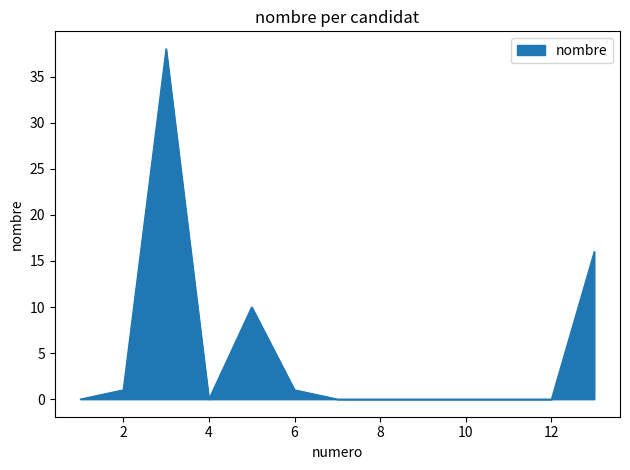

What is the difference between the maximum and minimum values?

38